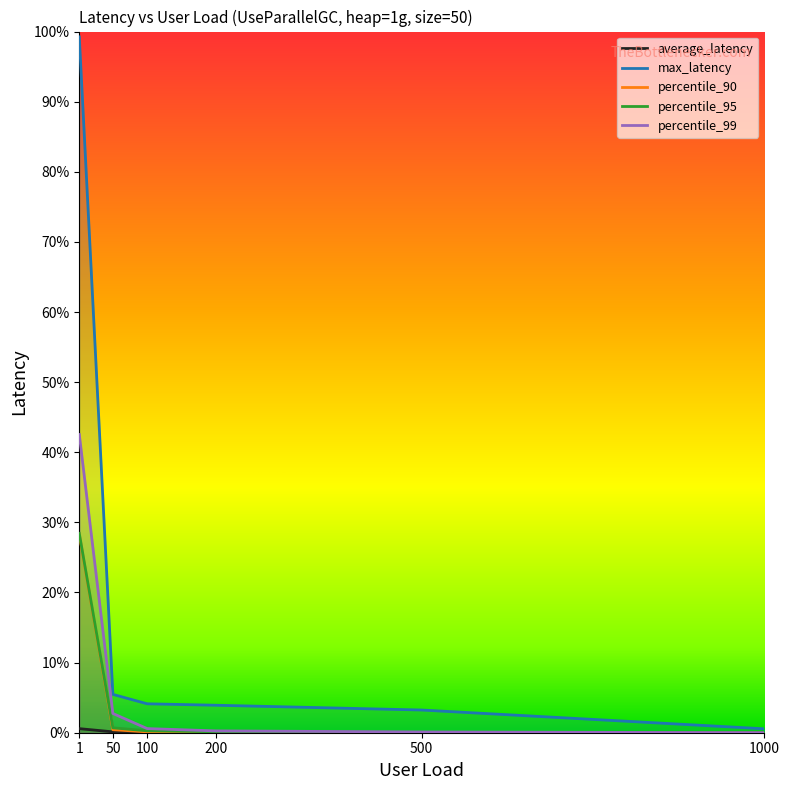

Which series has the largest range (max minus min)?

max_latency